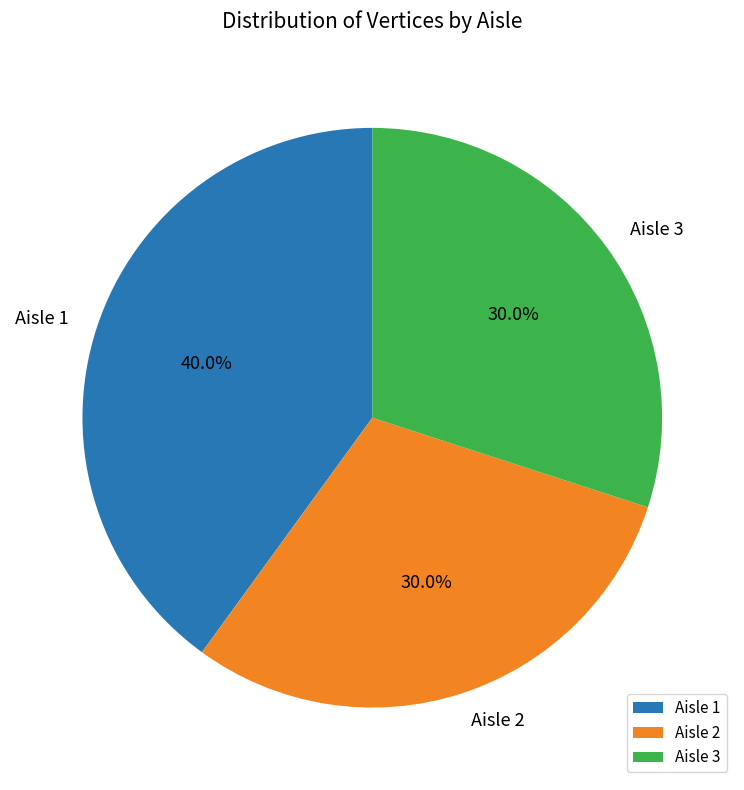

Between Aisle 2 and Aisle 1, which is larger?

Aisle 1